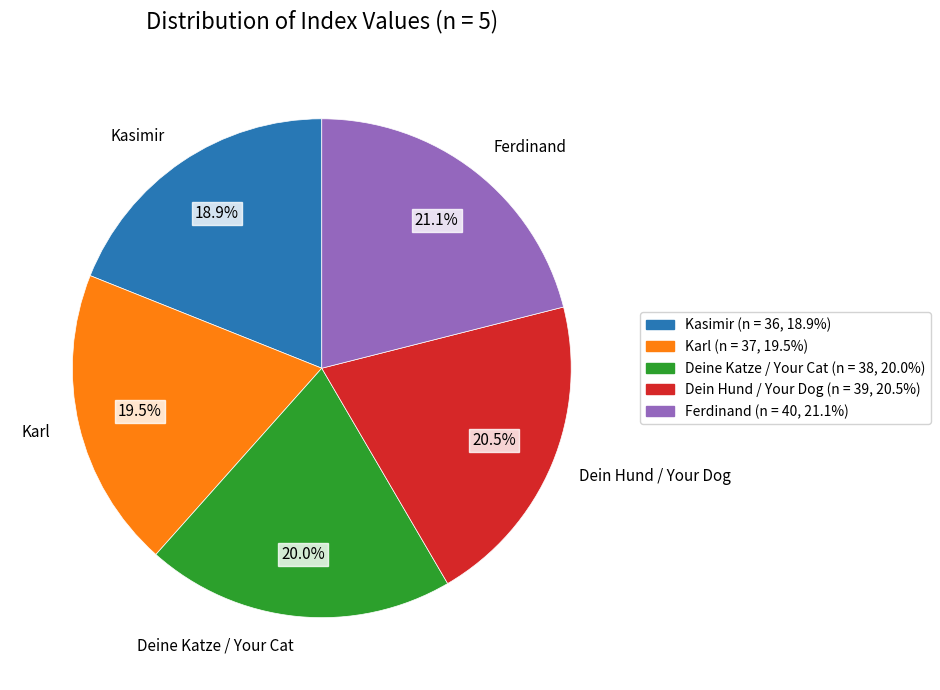

Which has a higher value, Deine Katze / Your Cat or Karl?

Deine Katze / Your Cat